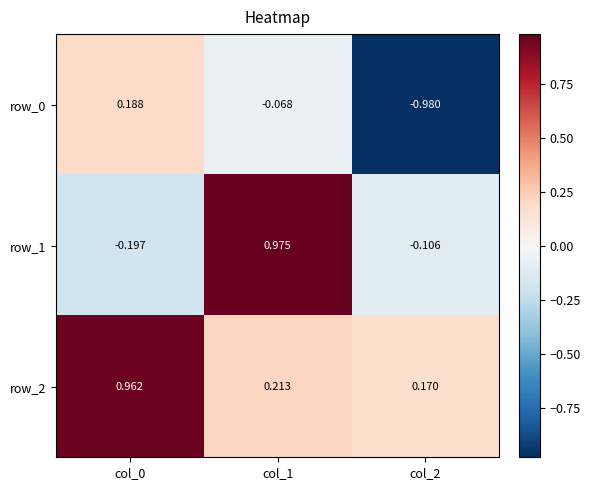

What is the average value of the row_2 series?

0.4